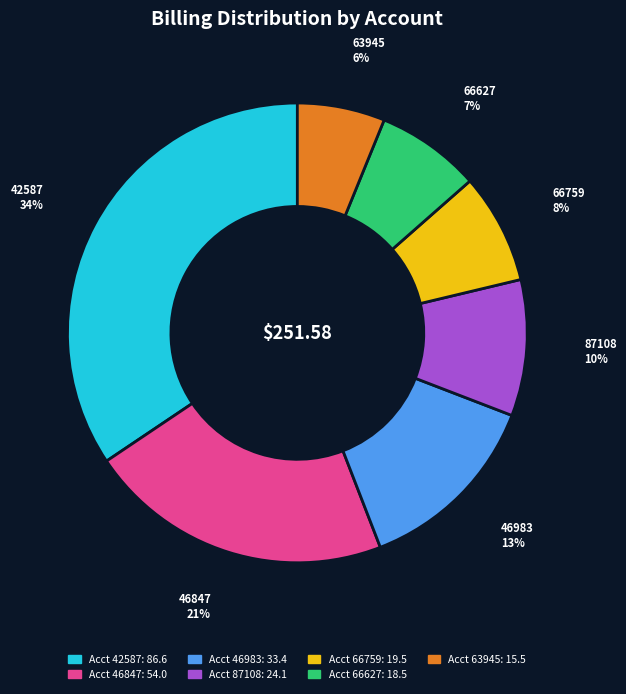

Is there a majority slice in this chart?

No